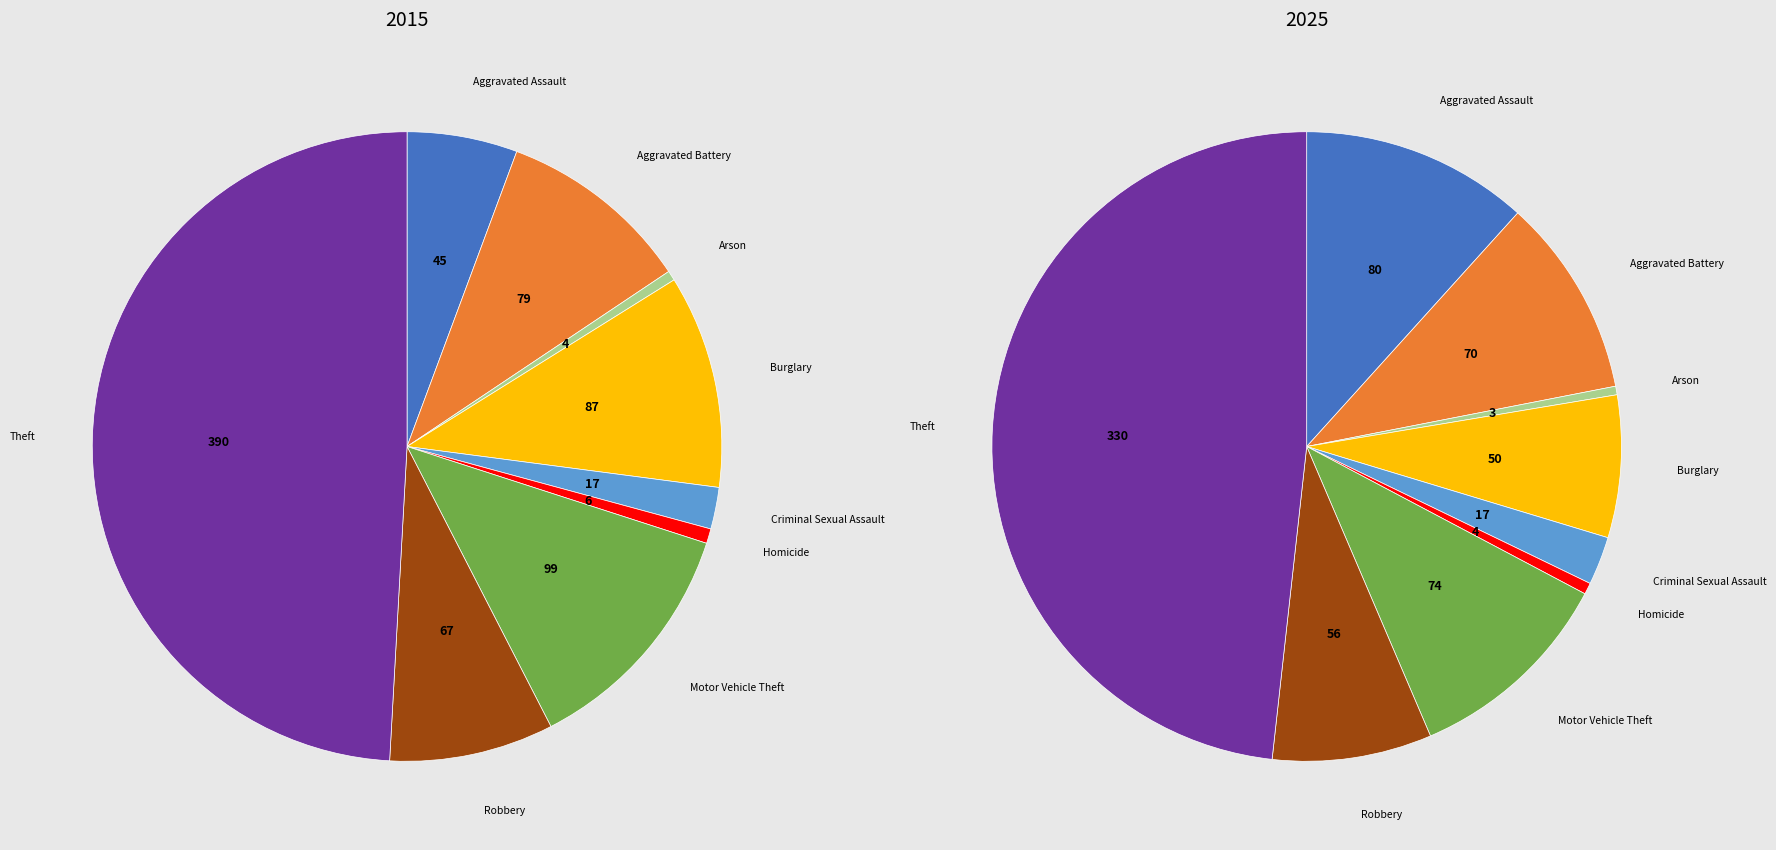

To the nearest percent, what is the average slice percentage?

11%